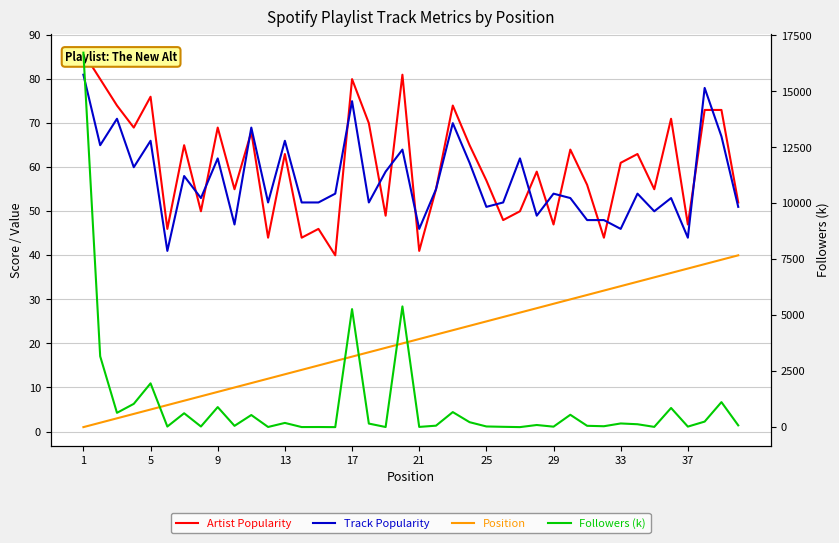

Which label corresponds to the largest value in the chart?

1